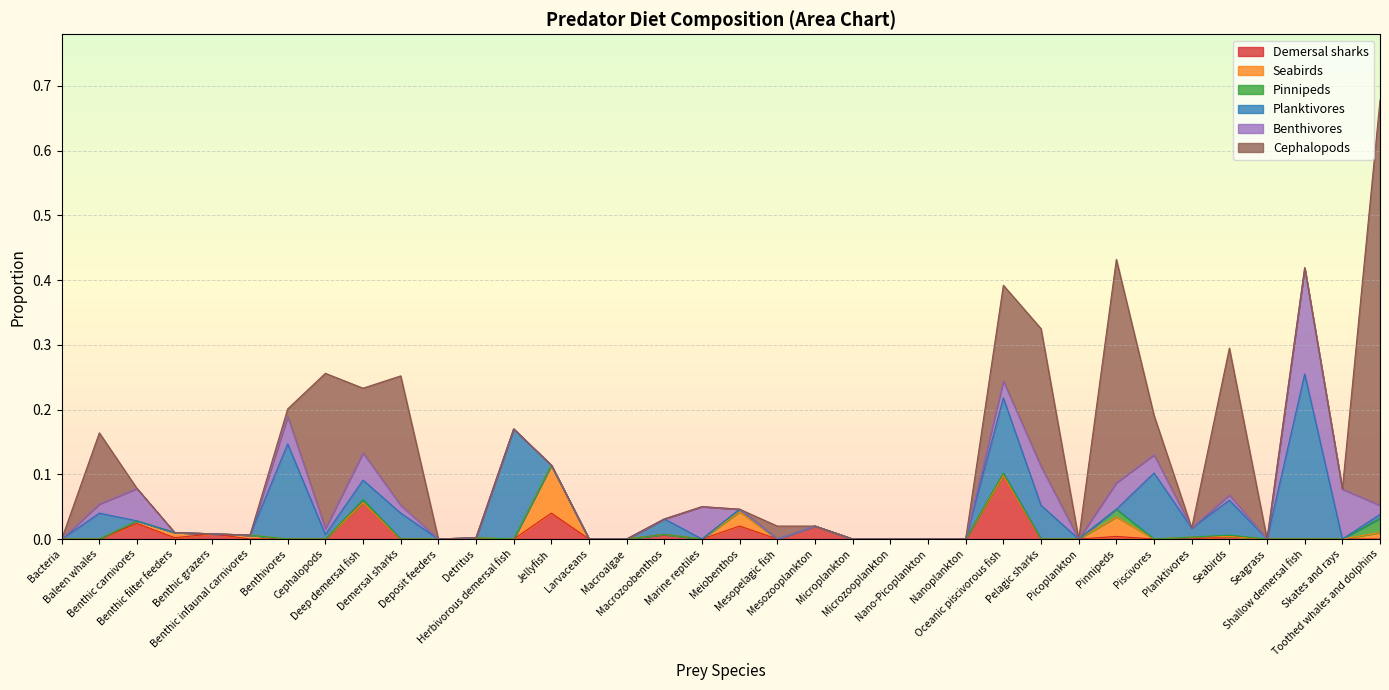

How many times do Pinnipeds and Seabirds cross each other?

1